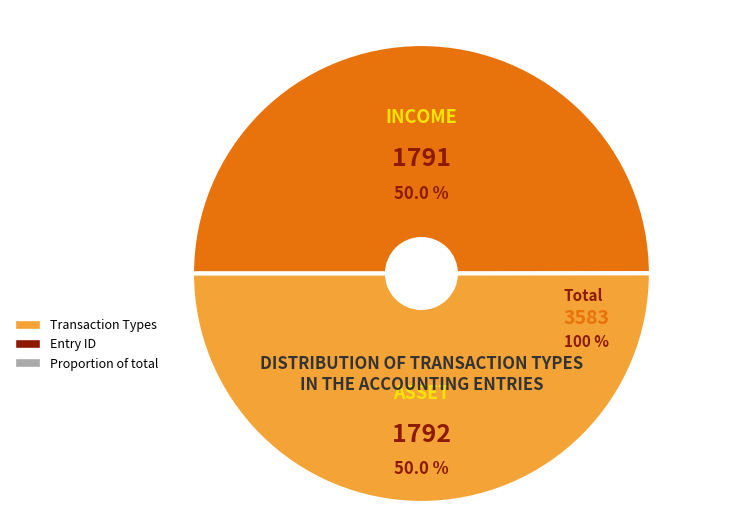

Which has a higher value, INCOME or ASSET?

ASSET